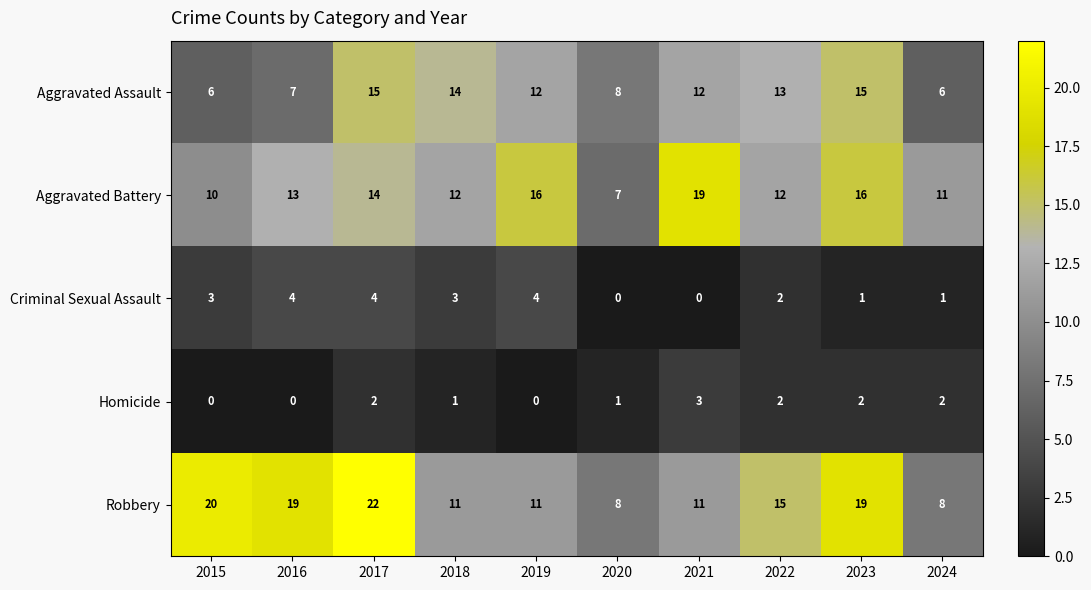

Is it true that Homicide equals -2 at 2019?

False